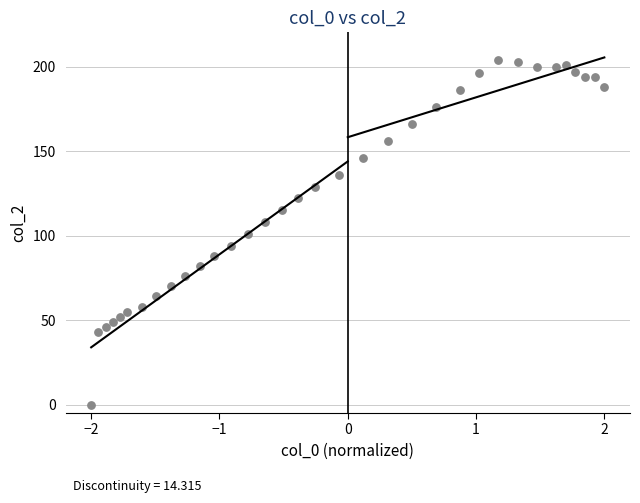

What is the range of Y values (max minus min)?

204